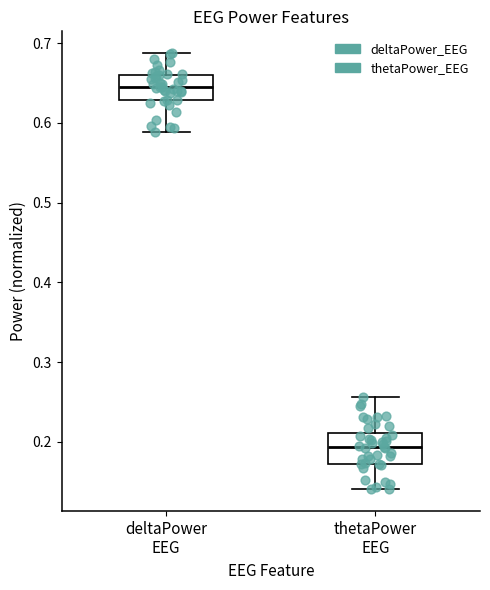

Reading left to right, transcribe this box plot: for each box, give where its median line is, the range the box spans, and where its two whiskers end, as read against the y-axis. The values are not printed on the chart, so give them approximately, as read against the axis.

deltaPower EEG: median 0.65, box 0.63 to 0.66, whiskers 0.59 to 0.69
thetaPower EEG: median 0.19, box 0.17 to 0.21, whiskers 0.14 to 0.26